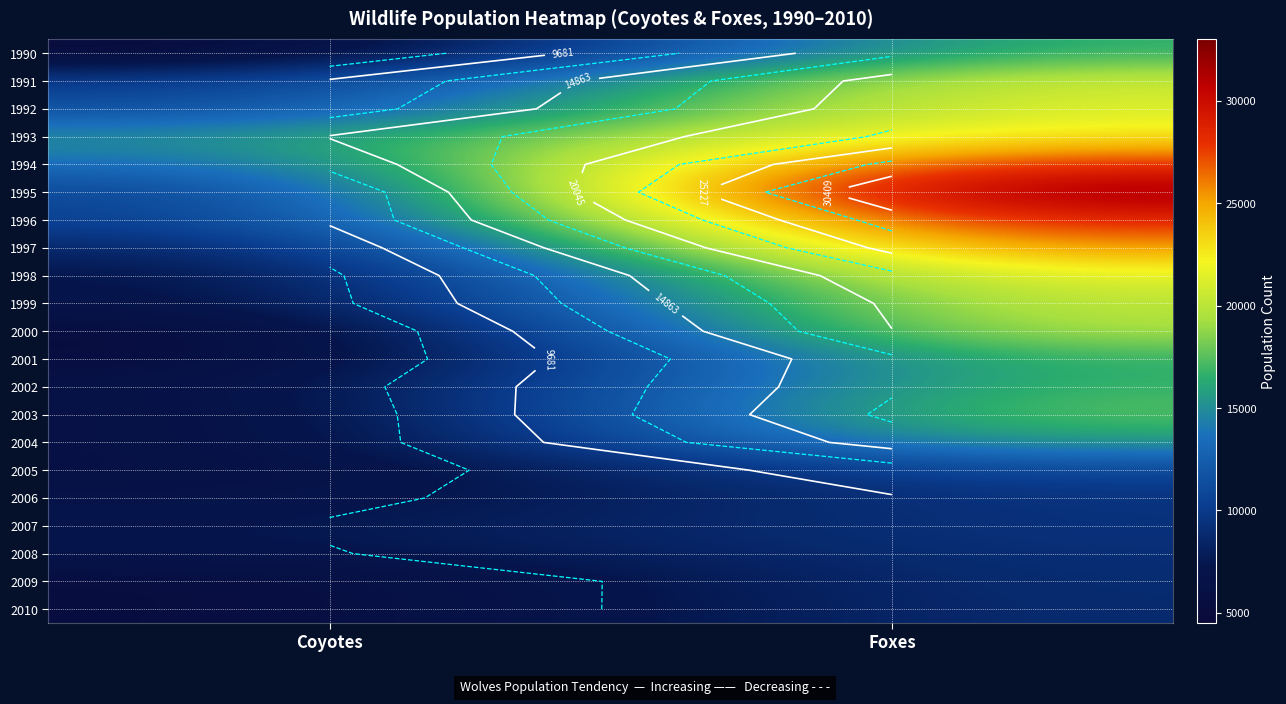

What is the maximum value shown in the chart?

33000